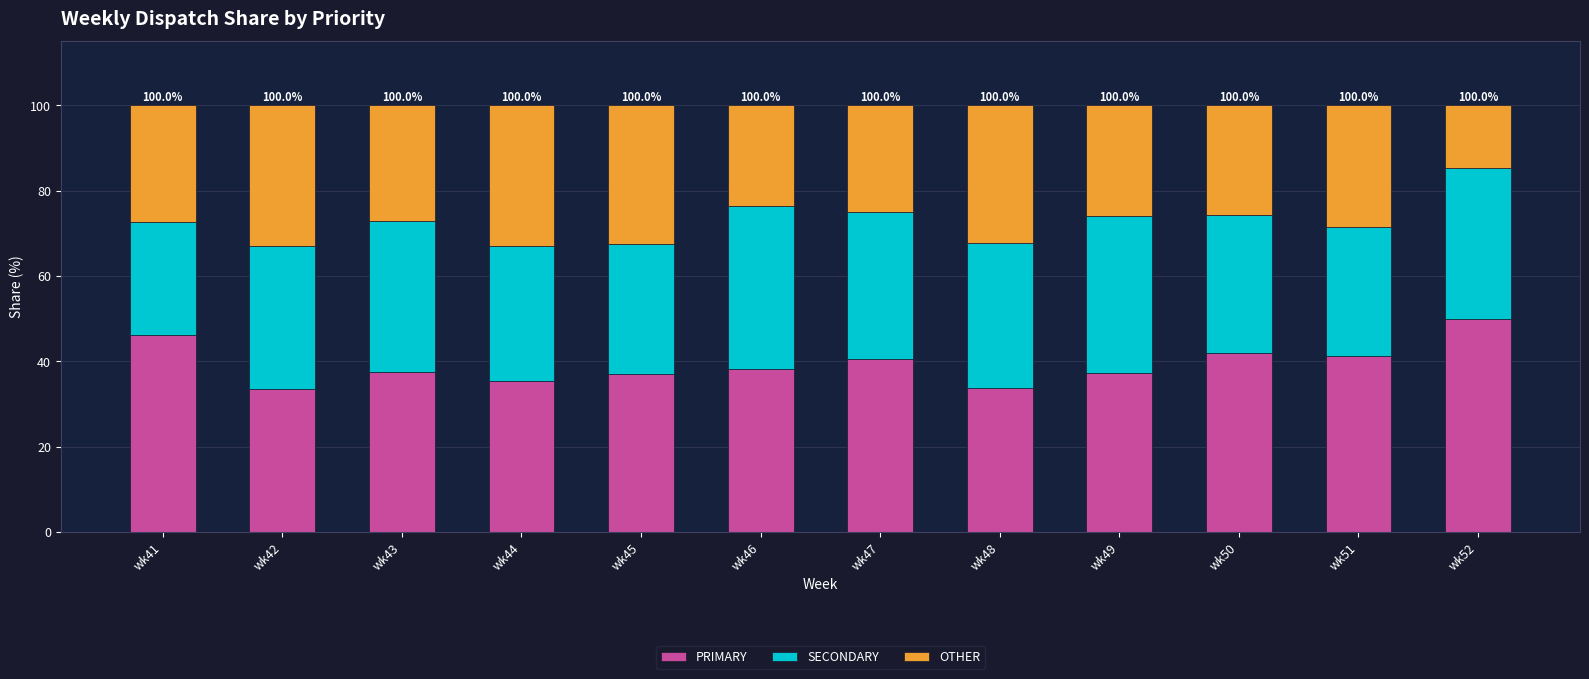

Is it true that PRIMARY equals 16.5 at wk52?

False